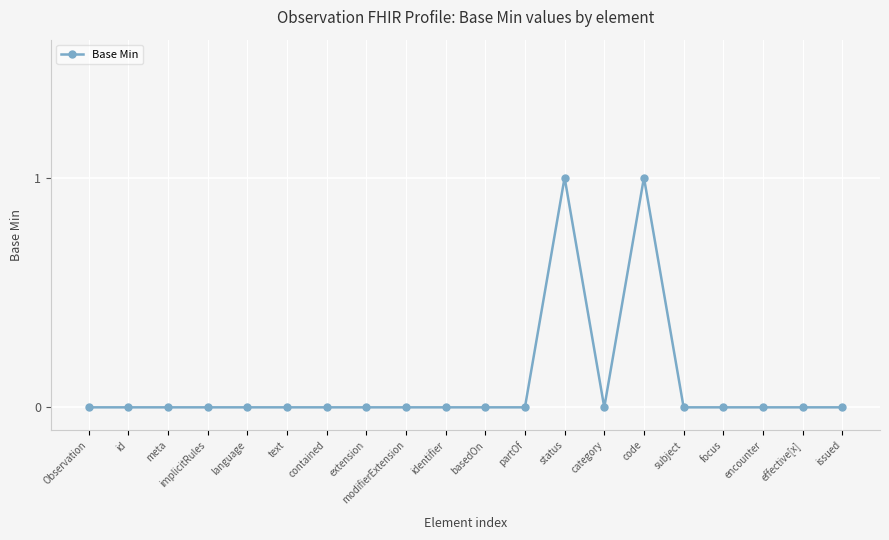

How many lines are shown in the chart?

1